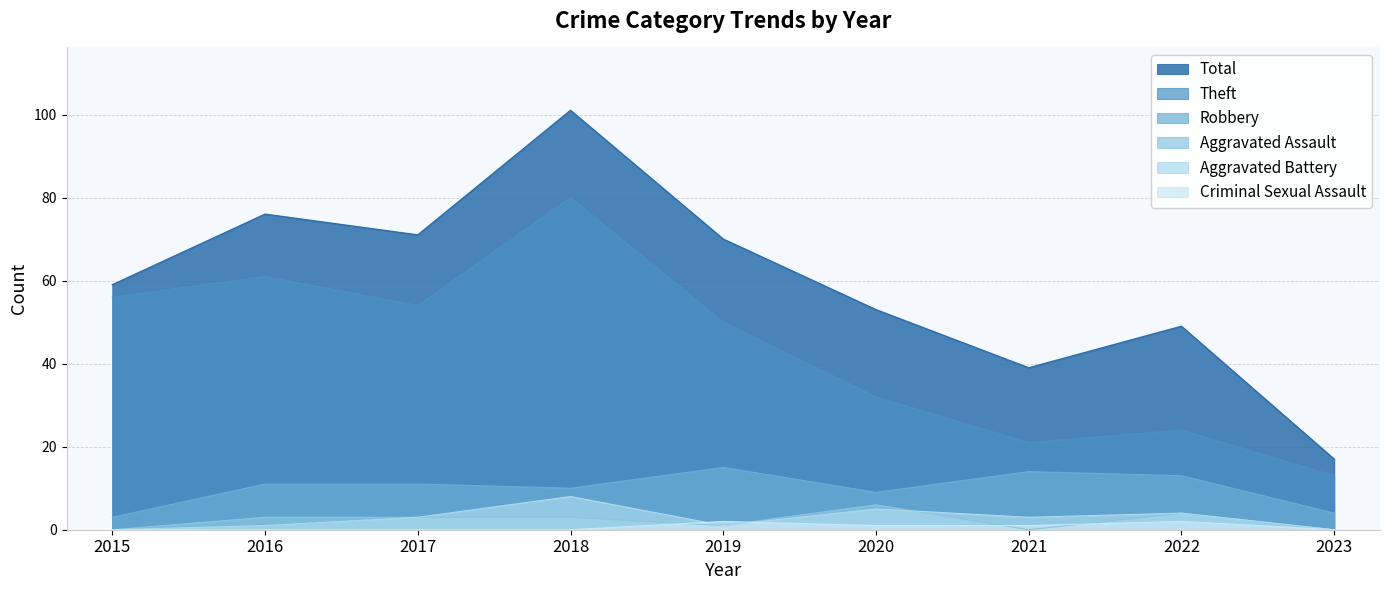

Which label corresponds to the largest value in the chart?

2018